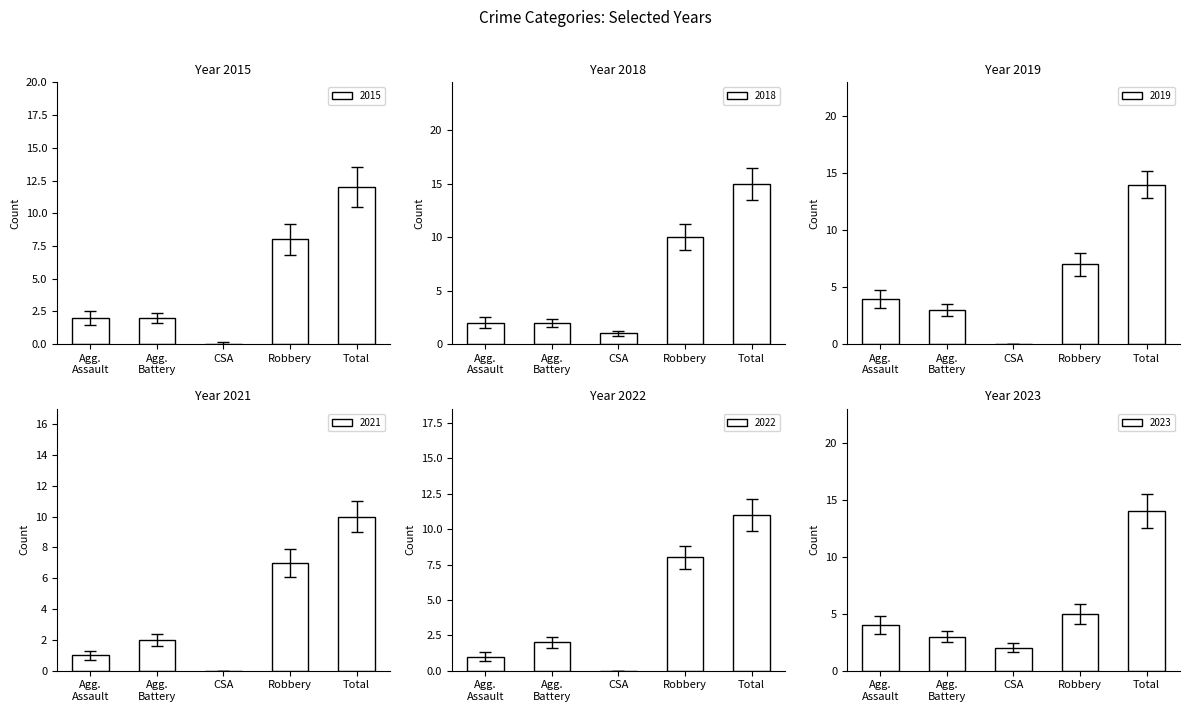

How many data points in Total are less than 14?

3